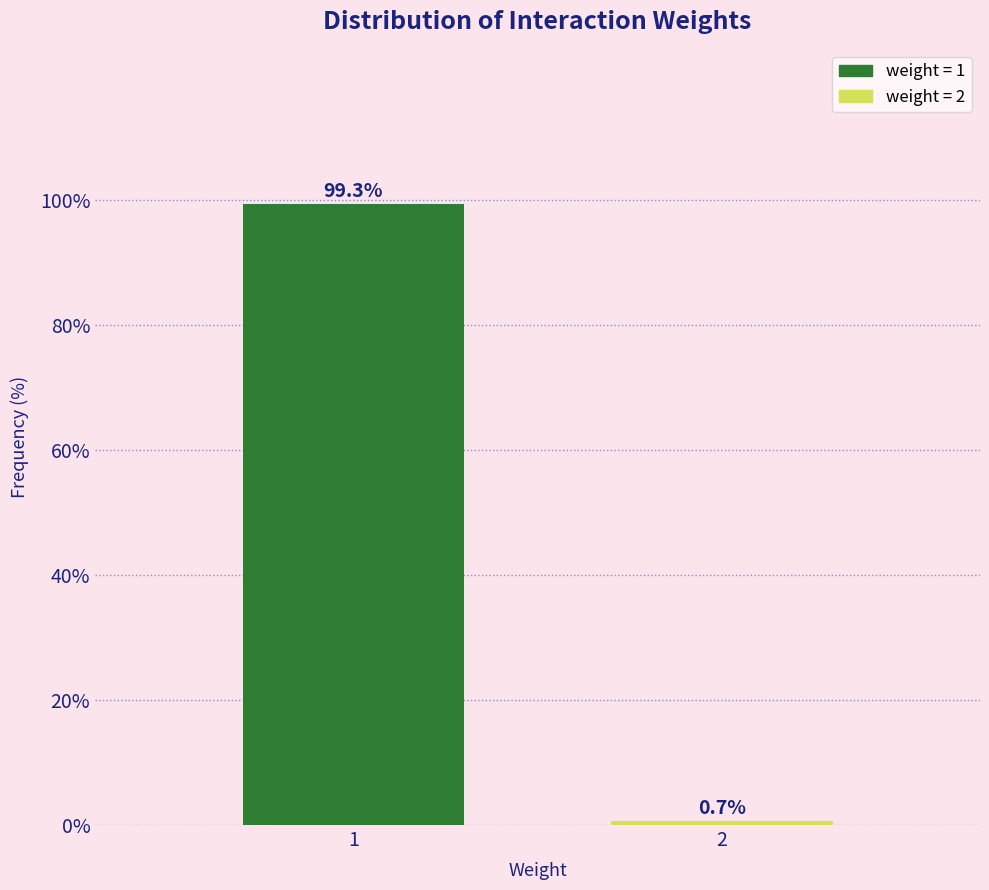

Reading left to right, transcribe all the data shown in this chart.

99.3	0.7